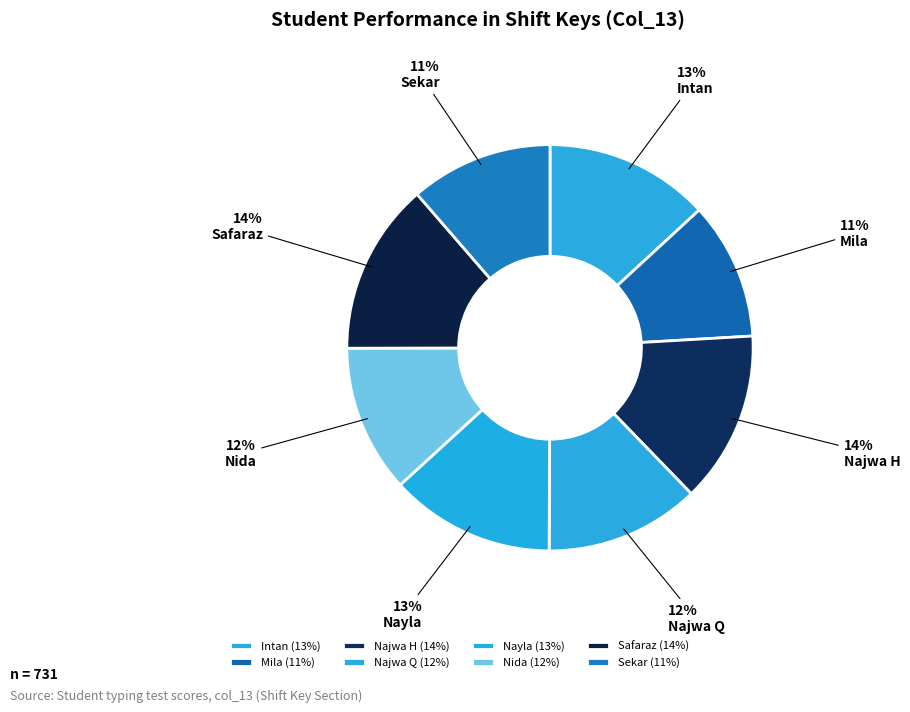

How many slices are in this pie chart?

8